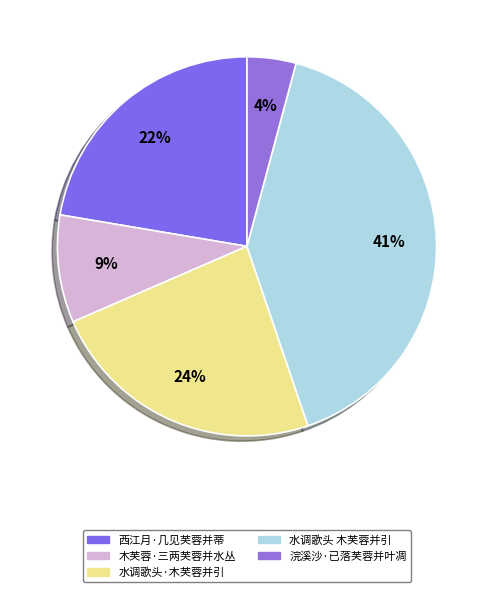

The 西江月·几见芙蓉并蒂 slice represents 22% of the pie. True or false?

True